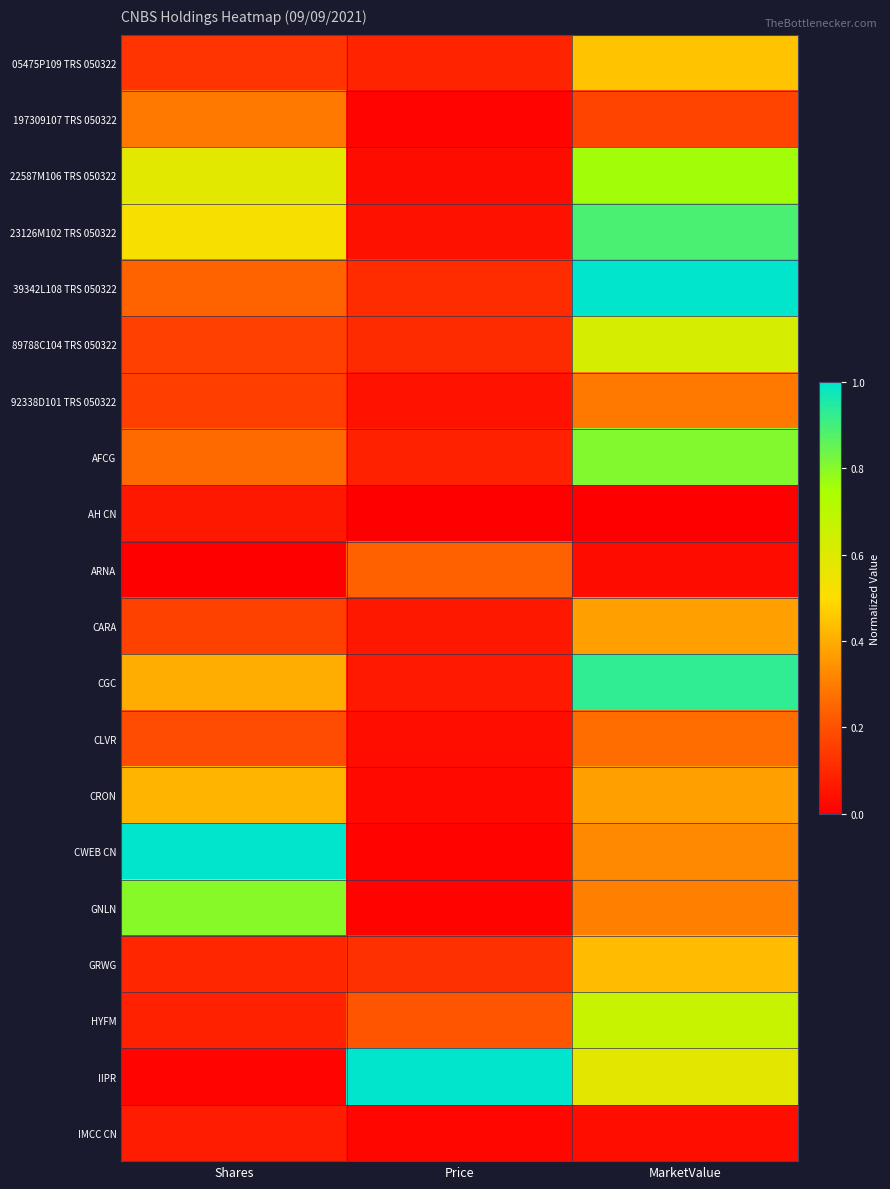

Reading left to right, transcribe all the data shown in this chart.

05475P109 TRS 050322: Shares=0.1	Price=0.1	MarketValue=0.4
197309107 TRS 050322: Shares=0.3	Price=0.0	MarketValue=0.2
22587M106 TRS 050322: Shares=0.6	Price=0.0	MarketValue=0.8
23126M102 TRS 050322: Shares=0.5	Price=0.0	MarketValue=0.9
39342L108 TRS 050322: Shares=0.2	Price=0.1	MarketValue=1.0
89788C104 TRS 050322: Shares=0.2	Price=0.1	MarketValue=0.6
92338D101 TRS 050322: Shares=0.2	Price=0.0	MarketValue=0.3
AFCG: Shares=0.3	Price=0.1	MarketValue=0.8
AH CN: Shares=0.1	Price=0.0	MarketValue=0.0
ARNA: Shares=0.0	Price=0.2	MarketValue=0.0
CARA: Shares=0.2	Price=0.1	MarketValue=0.4
CGC: Shares=0.4	Price=0.1	MarketValue=0.9
CLVR: Shares=0.2	Price=0.0	MarketValue=0.3
CRON: Shares=0.4	Price=0.0	MarketValue=0.4
CWEB CN: Shares=1.0	Price=0.0	MarketValue=0.3
GNLN: Shares=0.8	Price=0.0	MarketValue=0.3
GRWG: Shares=0.1	Price=0.1	MarketValue=0.4
HYFM: Shares=0.1	Price=0.2	MarketValue=0.7
IIPR: Shares=0.0	Price=1.0	MarketValue=0.6
IMCC CN: Shares=0.1	Price=0.0	MarketValue=0.0